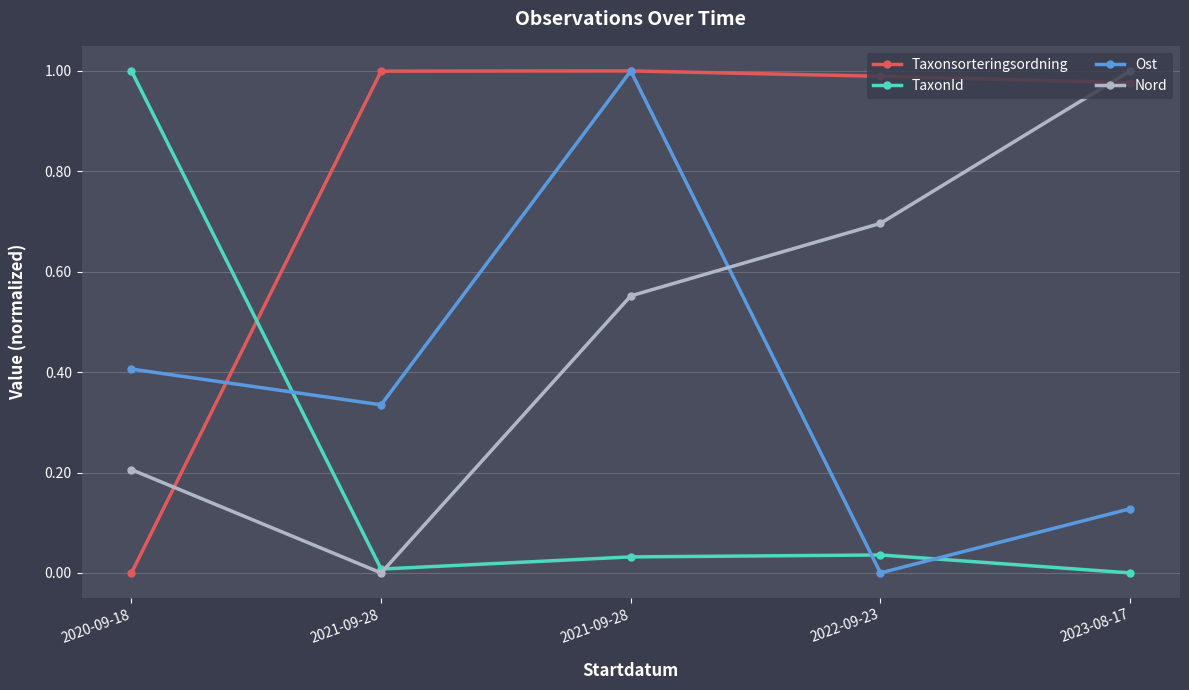

How many interior local peaks does the Taxonsorteringsordning series have?

1